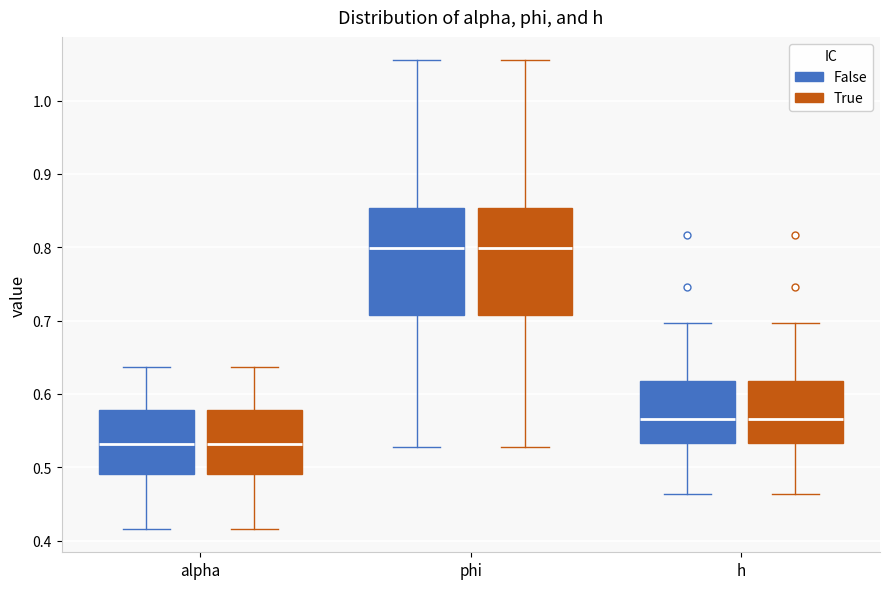

Where does the median line of the box for h (True) sit on the y-axis? The values are not printed on the chart, so give them approximately, as read against the axis.

0.57